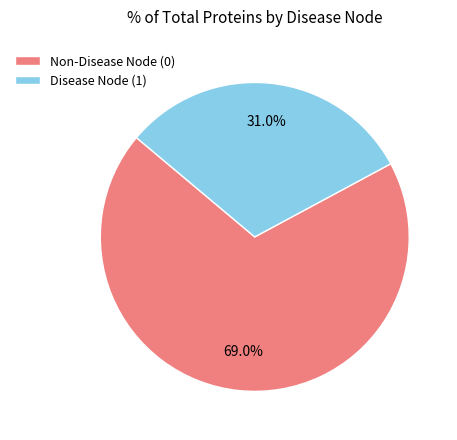

Does any single category account for the majority?

Yes